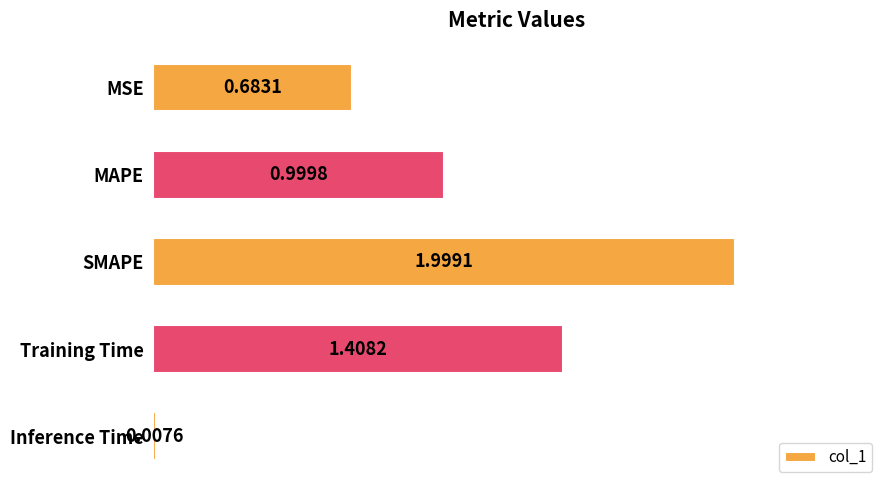

What is the maximum value shown in the chart?

2.0